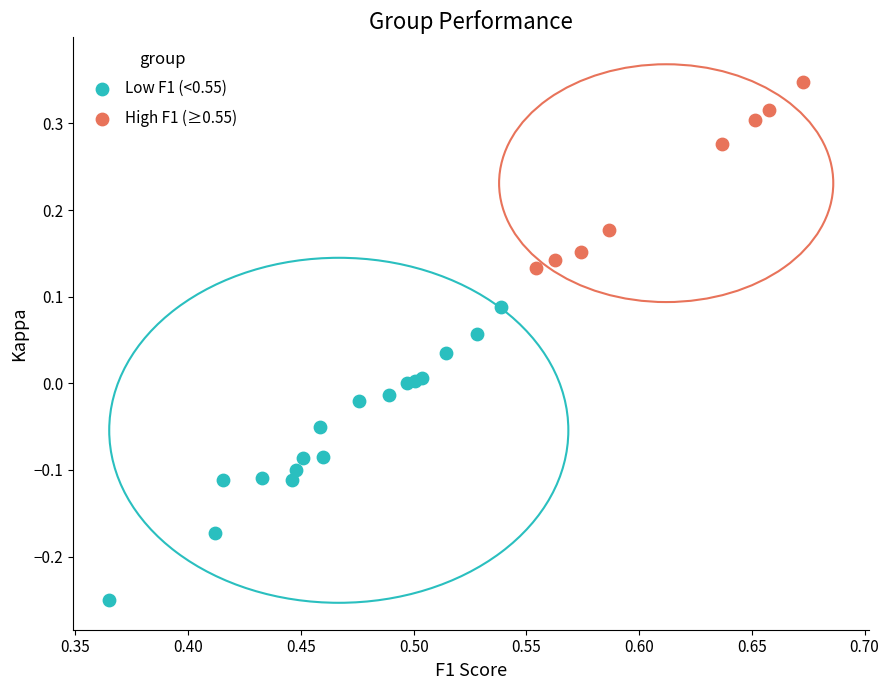

Which series reaches the maximum Y coordinate?

High F1 (≥0.55)